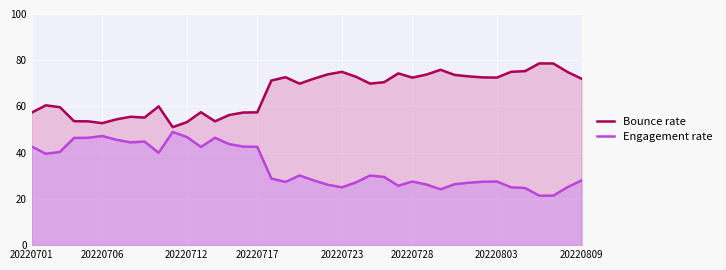

Which series changed the most between 18 and 36?

Bounce rate